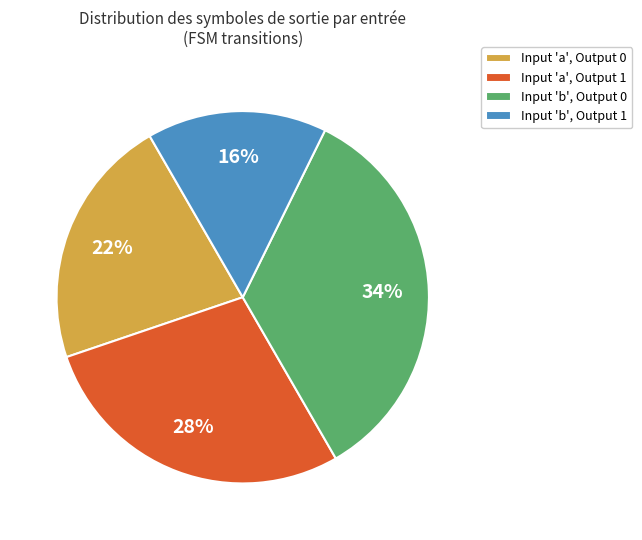

What percentage is the Input 'a', Output 1 slice, to the nearest percent?

28%